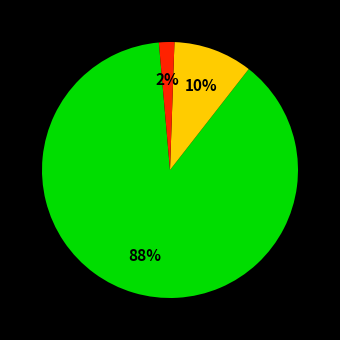

How many segments does this pie chart have?

3